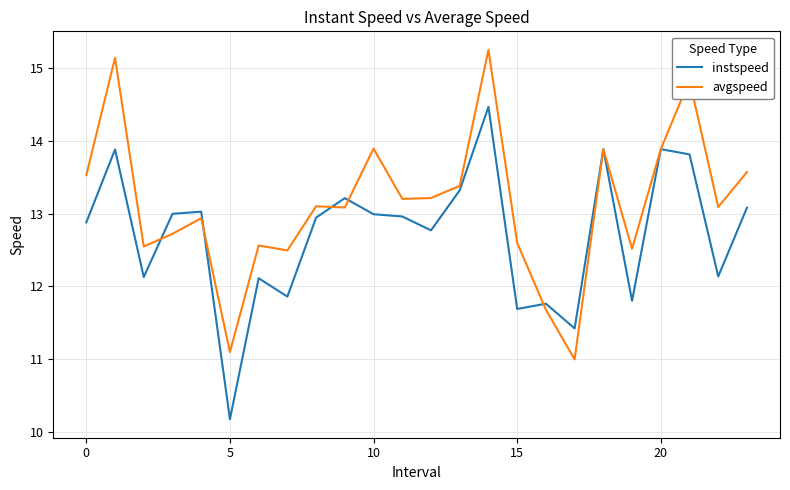

List the series in order of their overall mean, highest first.

avgspeed, instspeed